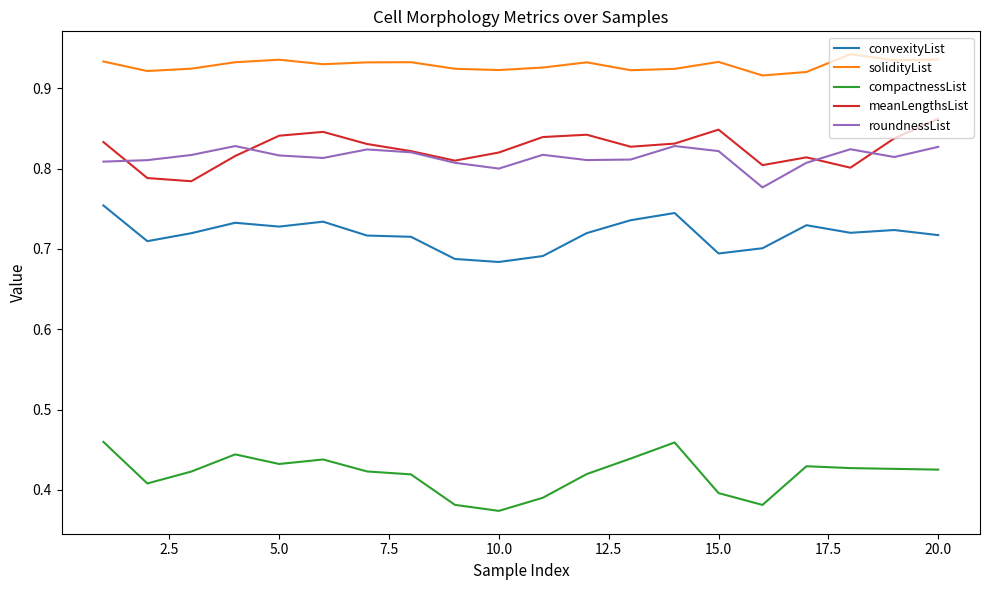

True or false: solidityList and roundnessList cross at least once.

False